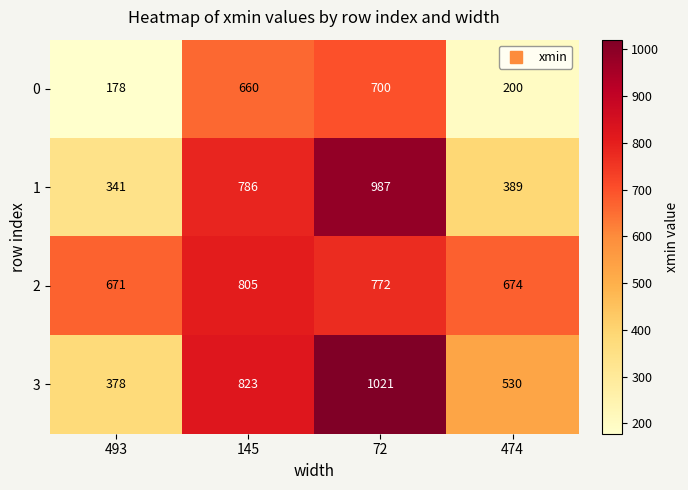

How many data points does each series have?

4